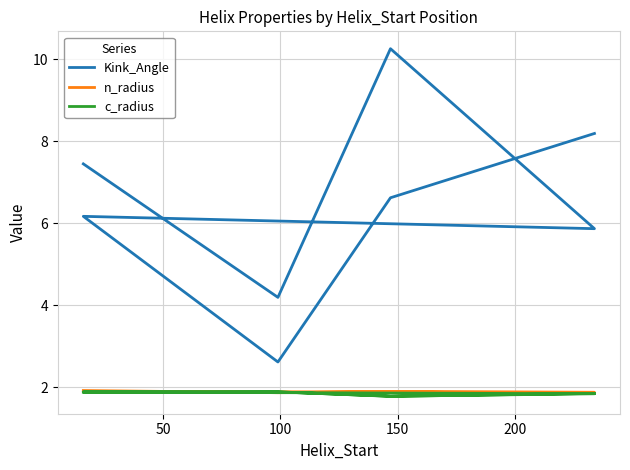

The c_radius series shows 1.8 at 150. True or false?

True